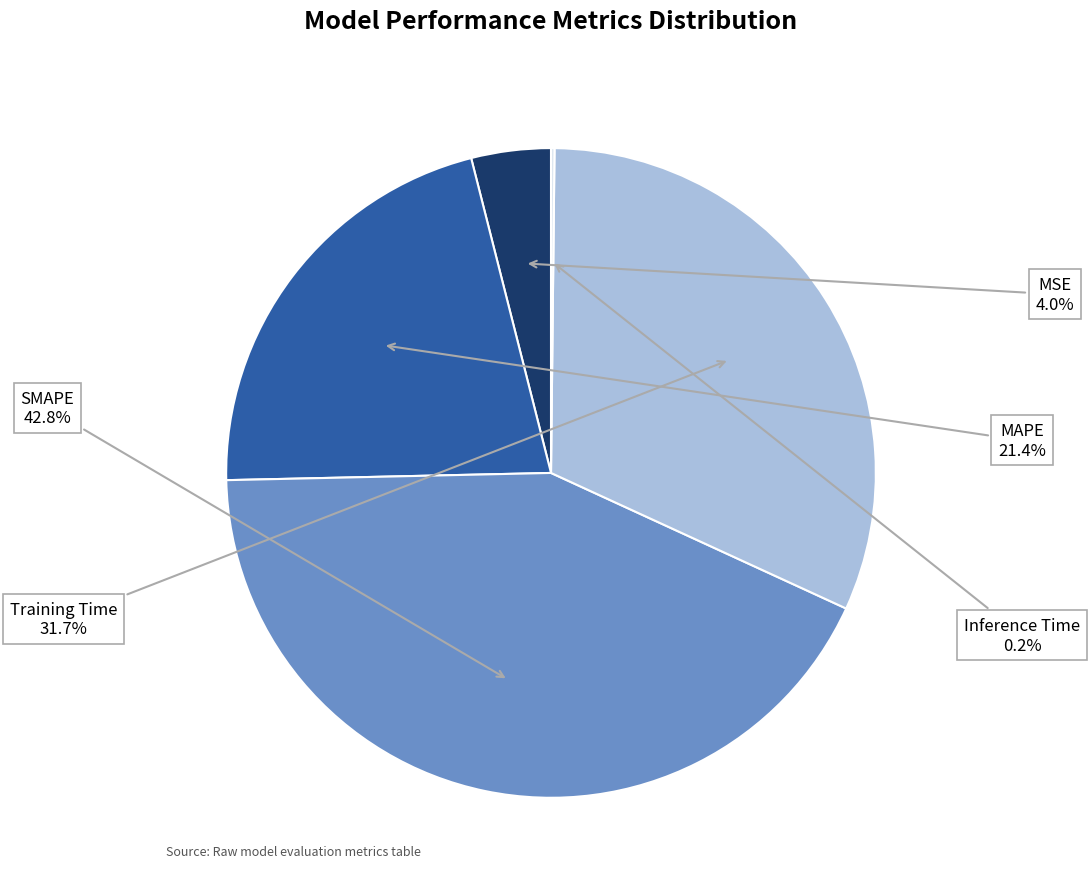

To the nearest percent, what percentage of the pie is SMAPE?

43%